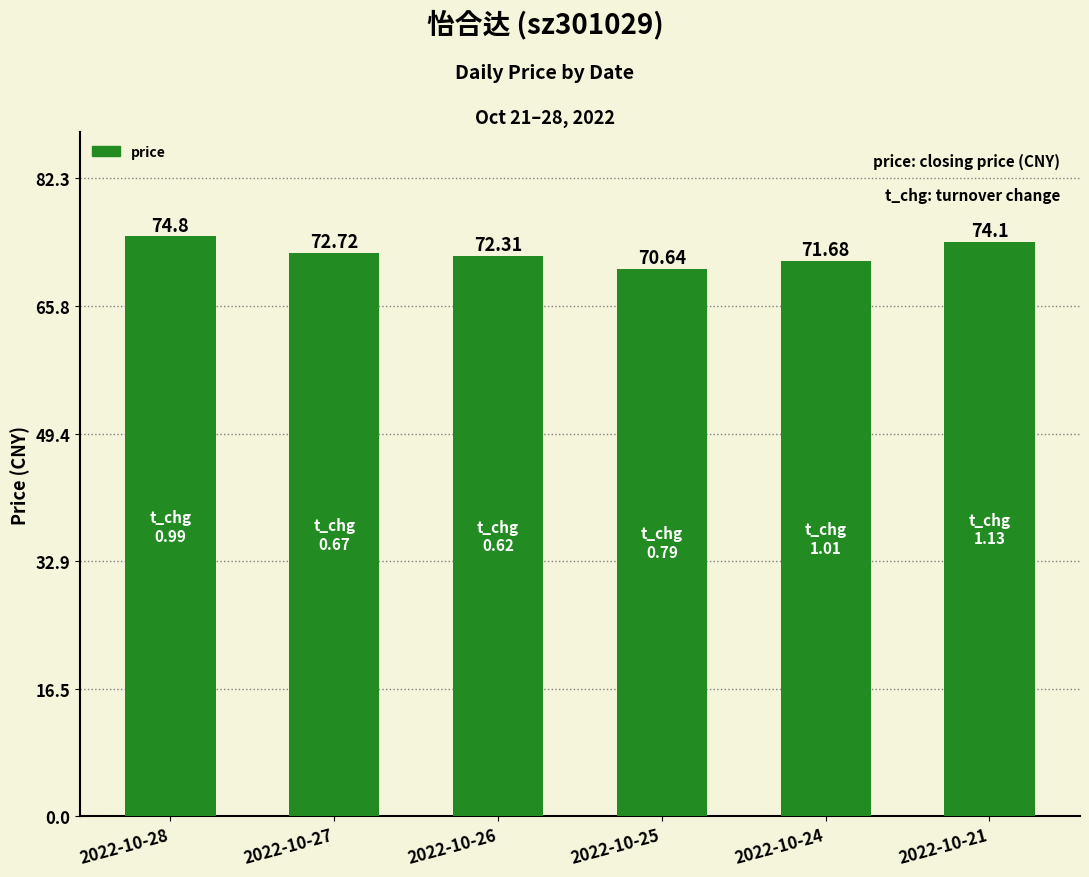

What is the value of the 3rd bar from the left?

72.3